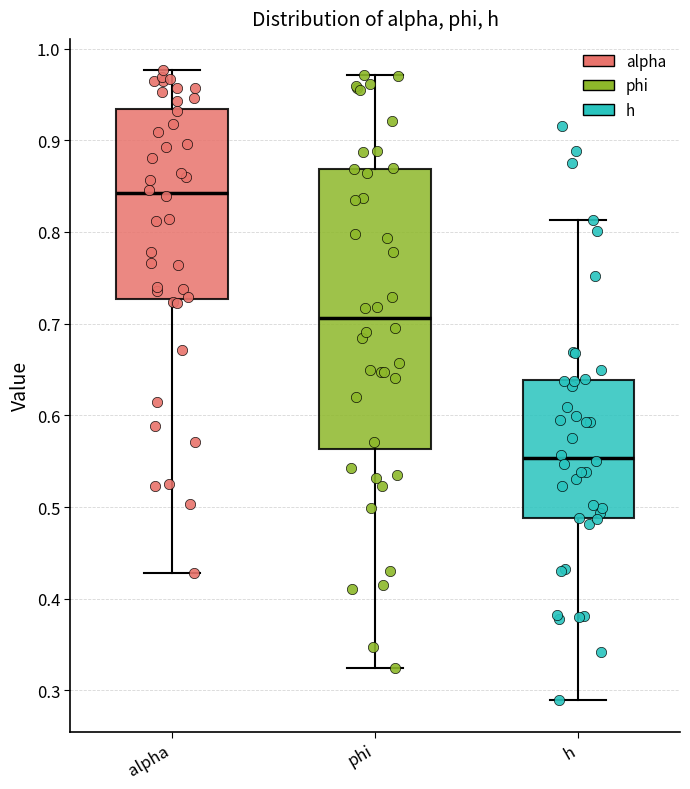

Which box's median line is the lowest?

h